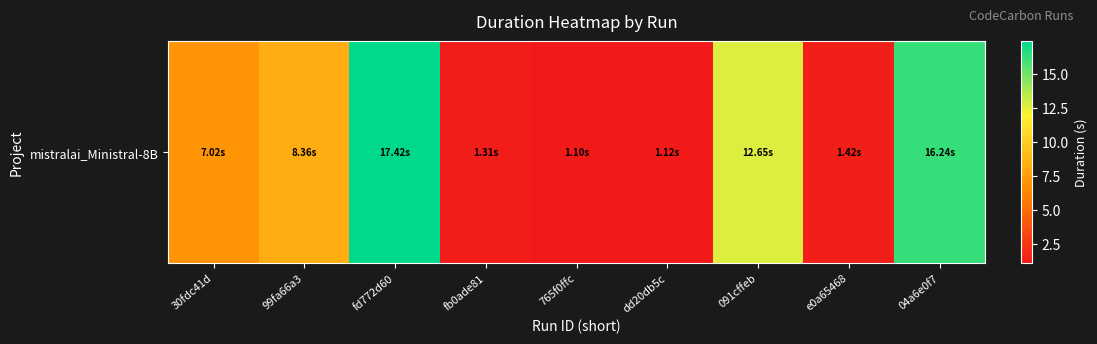

The chart shows a value of 16.2 at 04a6e0f7. True or false?

True